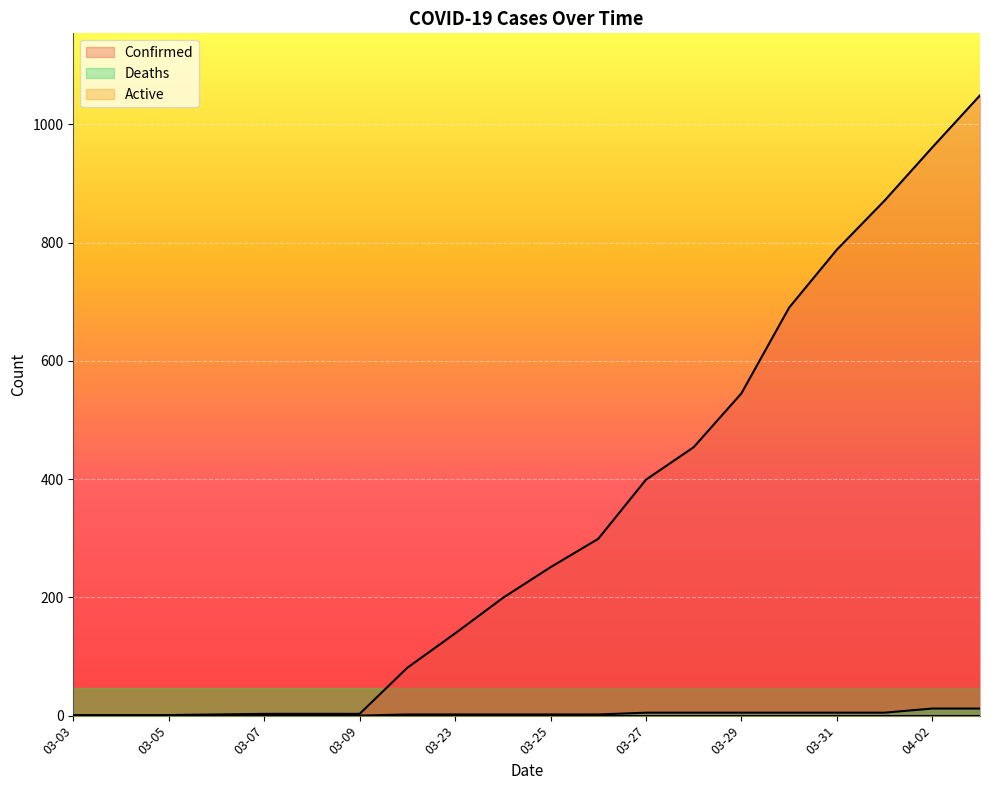

At which label is Deaths closest to 6?

03-27